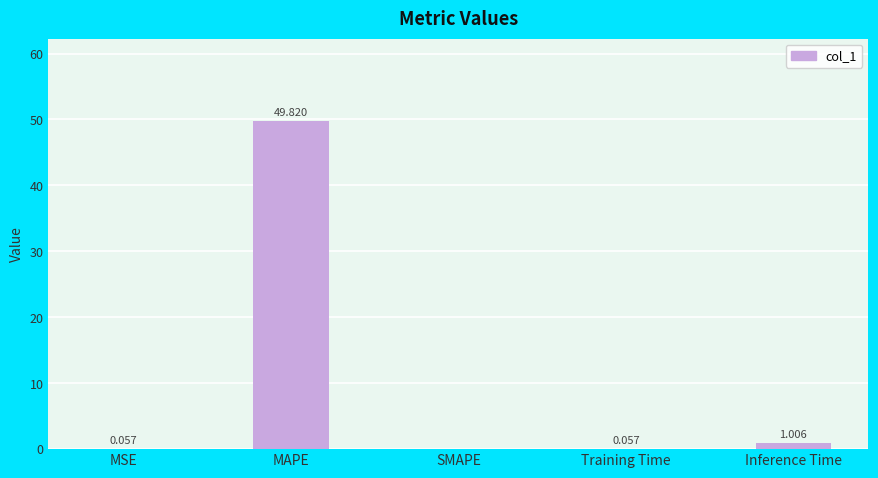

Are the bars grouped side by side (vs. stacked)?

No